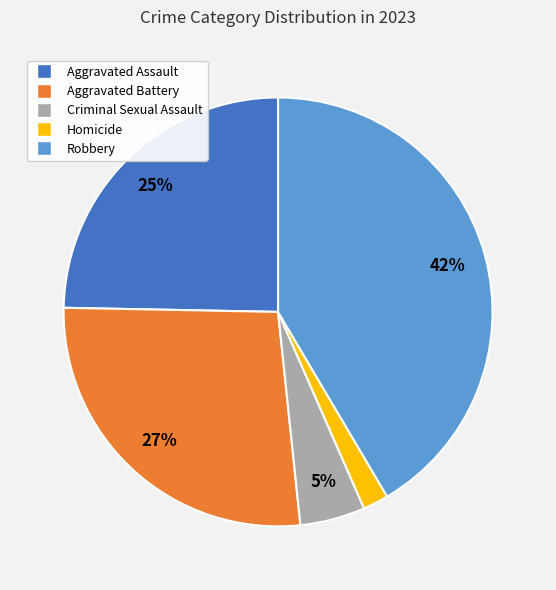

Between Aggravated Battery and Criminal Sexual Assault, which is larger?

Aggravated Battery